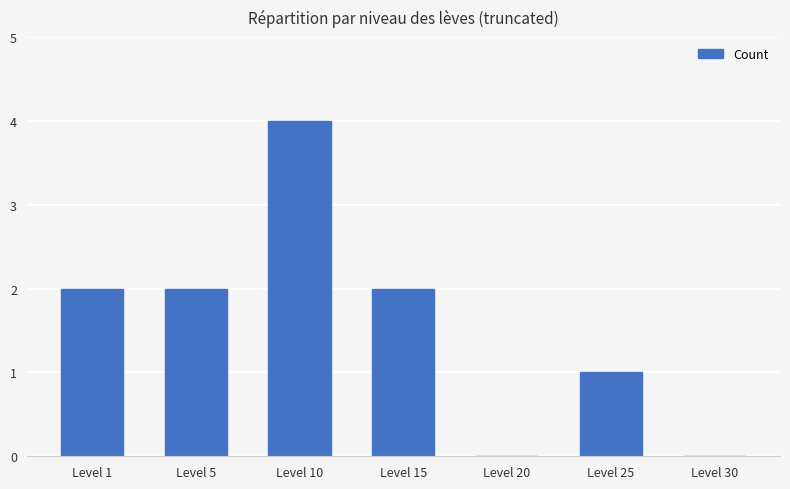

At which category does the chart reach its peak across all series?

Level 10